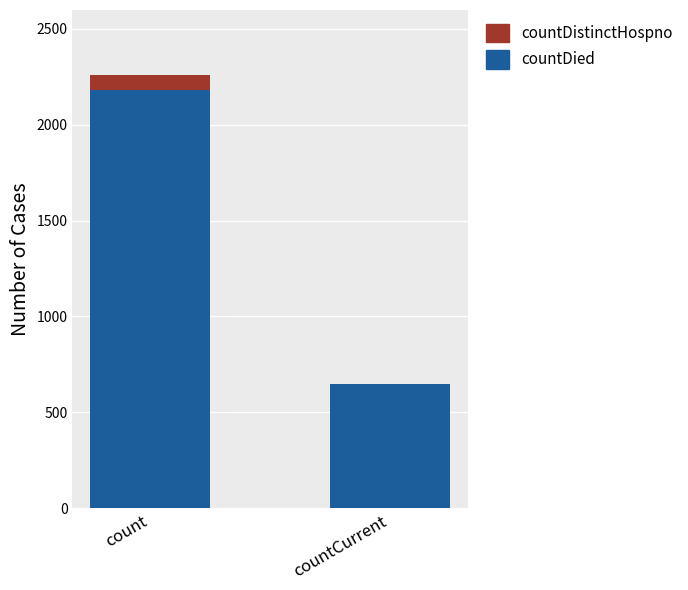

At which category is the sum across all series the highest?

count